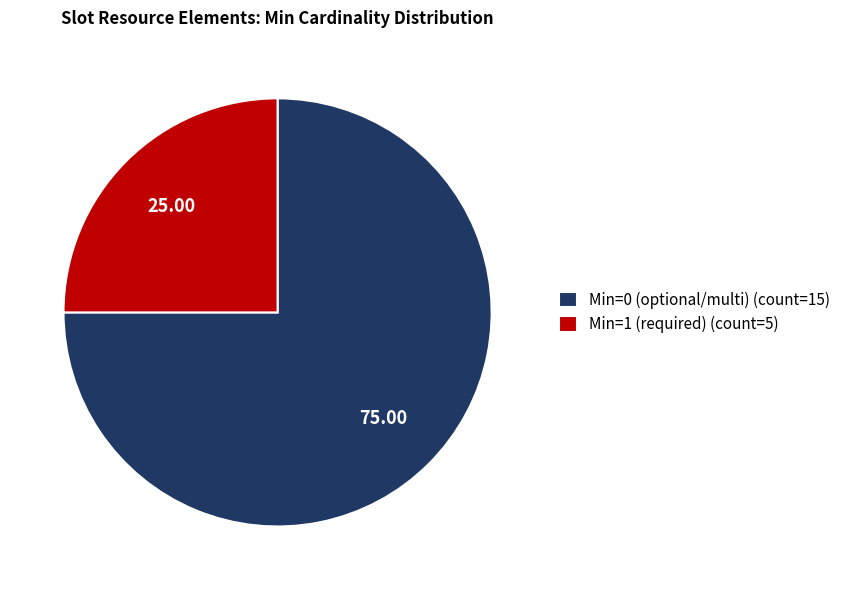

Is the sum of Min=1 (required) (count=5) and Min=0 (optional/multi) (count=15) greater than half?

Yes